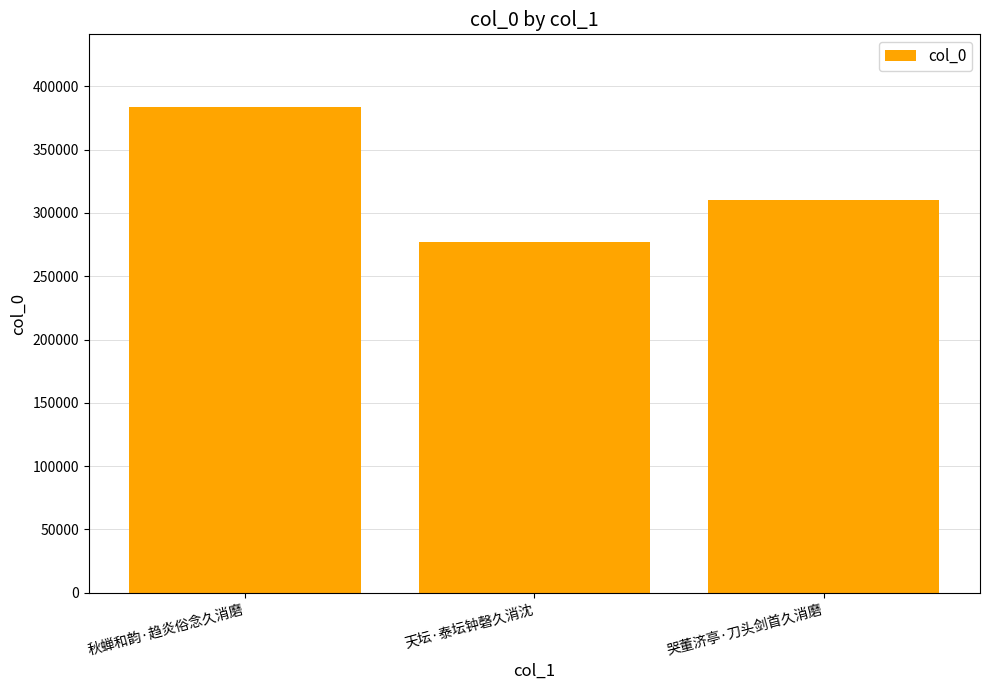

Reading right to left, extract all data points from this chart.

310234	277065	383576